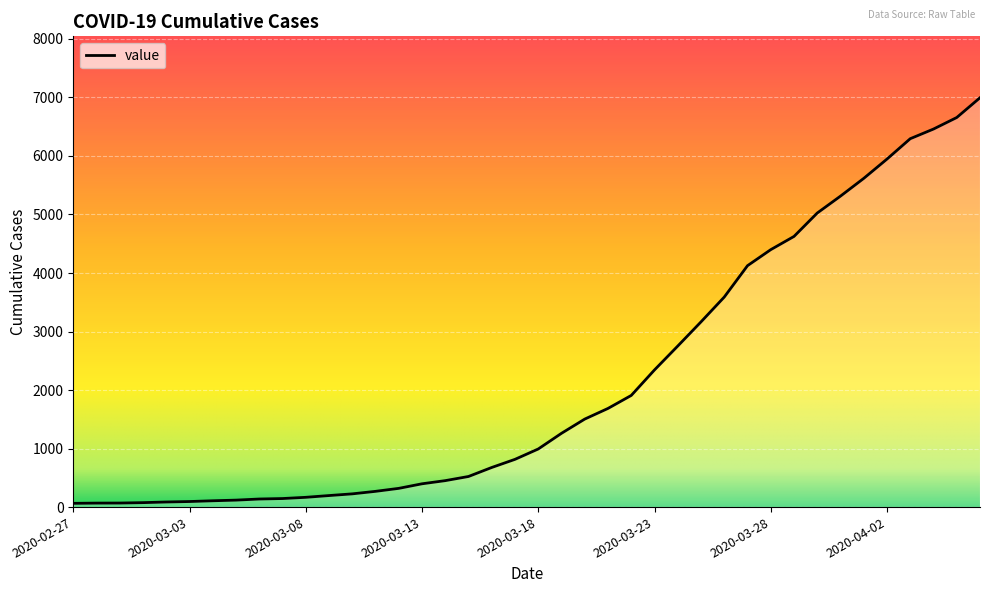

What is the difference between the maximum and minimum values?

6931